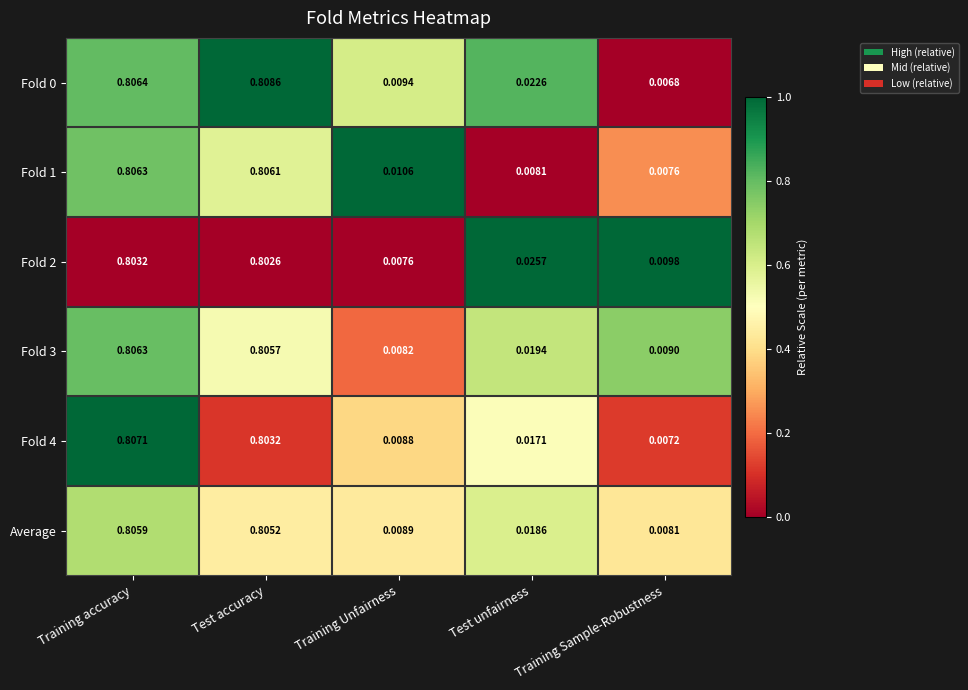

List the labels in order of Fold 4 value, smallest first.

Training Sample-Robustness, Training Unfairness, Test unfairness, Test accuracy, Training accuracy